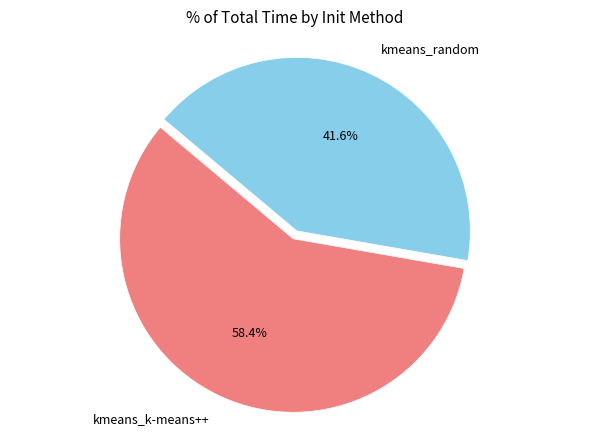

To the nearest percent, what is the difference between the kmeans_random and kmeans_k-means++ slice percentages?

17%